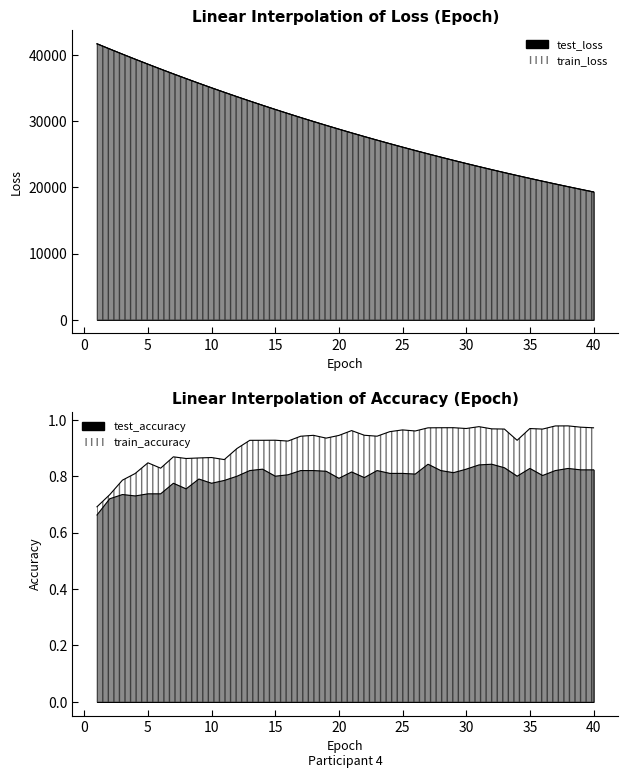

True or false: test_loss has a value of 28218.2 at 21.

True